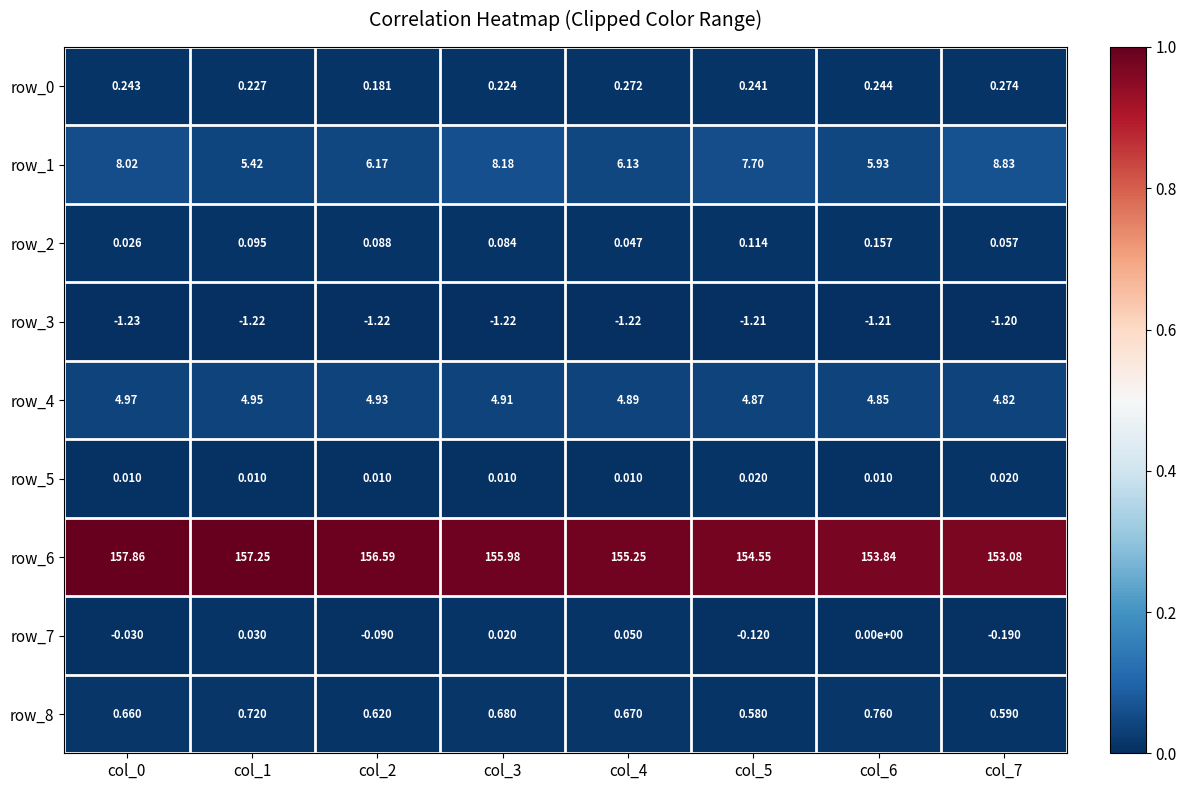

Count the number of data series in this chart.

9